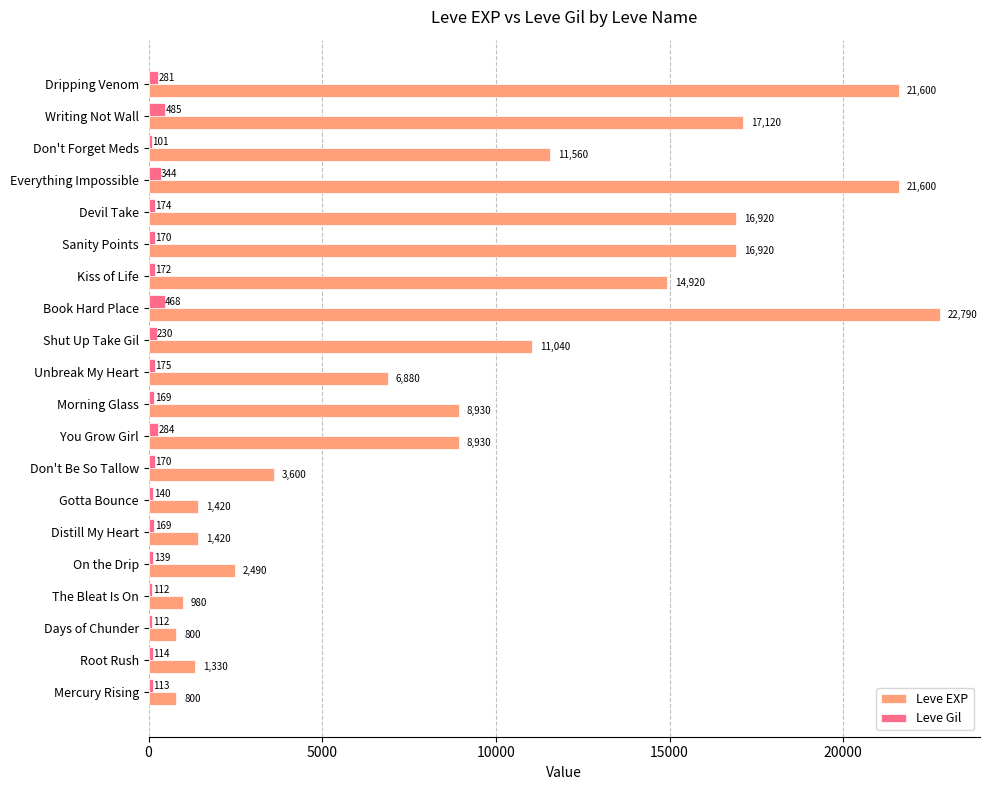

What is the total value across all series at Dripping Venom?

21881